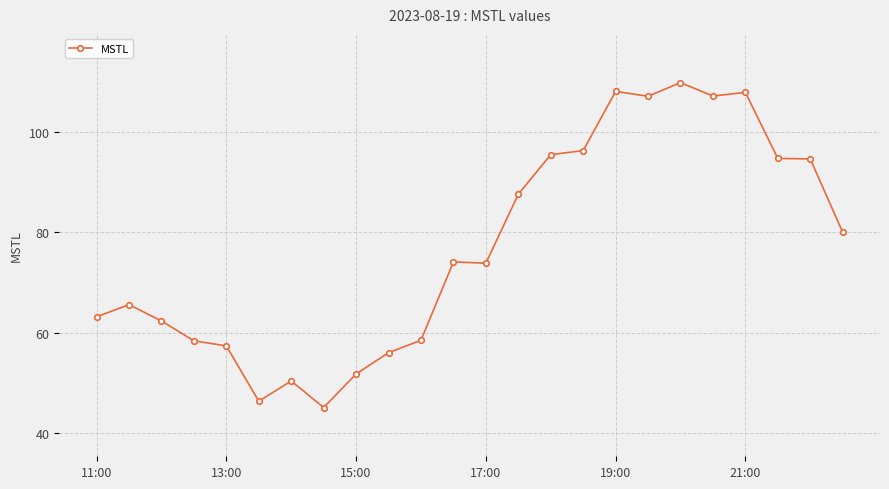

What is the value of the 19th point from the left?

109.8